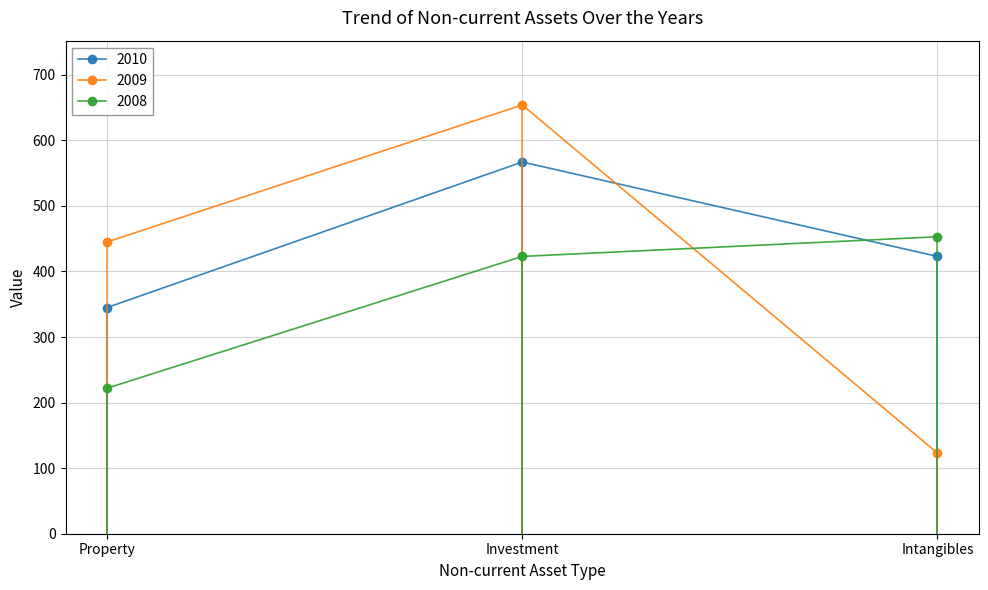

List the labels in order of 2009 value, largest first.

Investment, Property, Intangibles